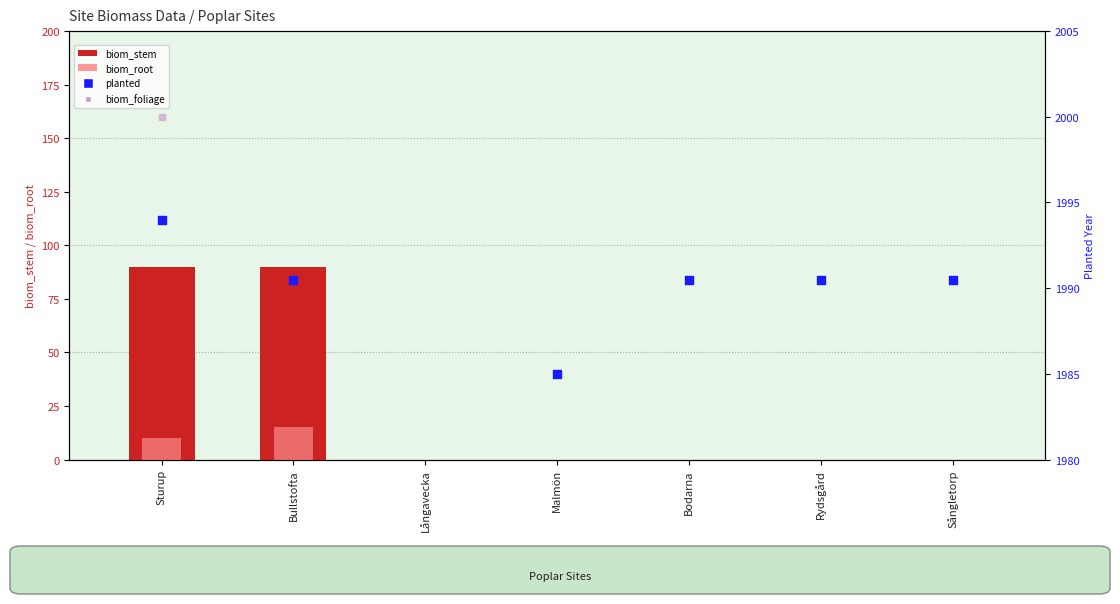

At how many categories does at least one series exceed 1307?

6